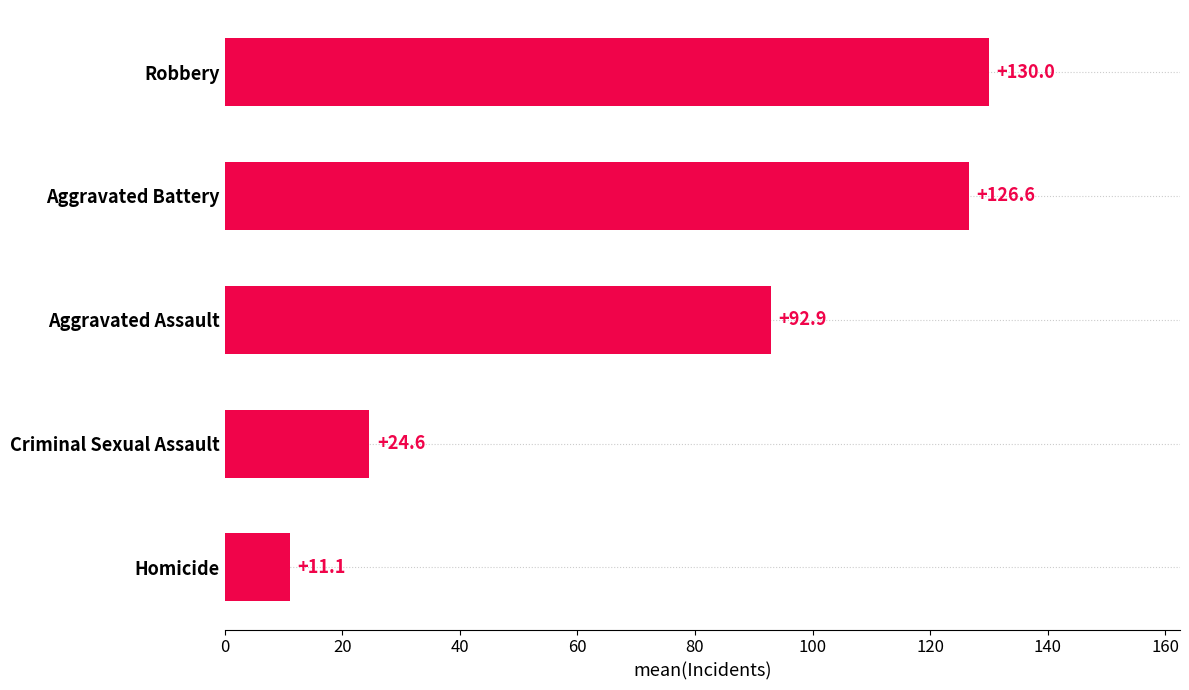

What is the minimum value shown in the chart?

11.1